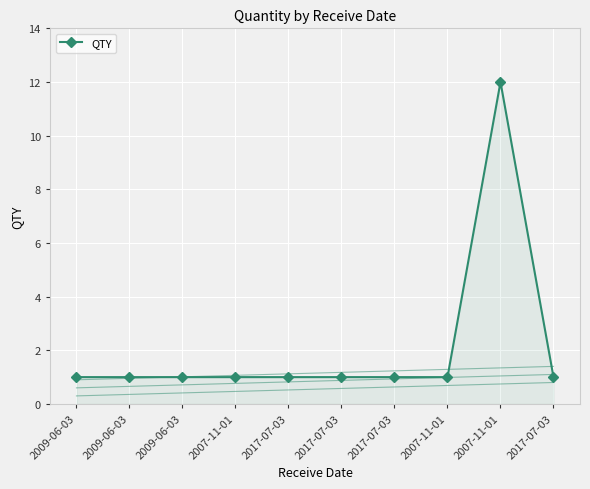

Reading right to left, transcribe all the data shown in this chart.

1	12	1	1	1	1	1	1	1	1